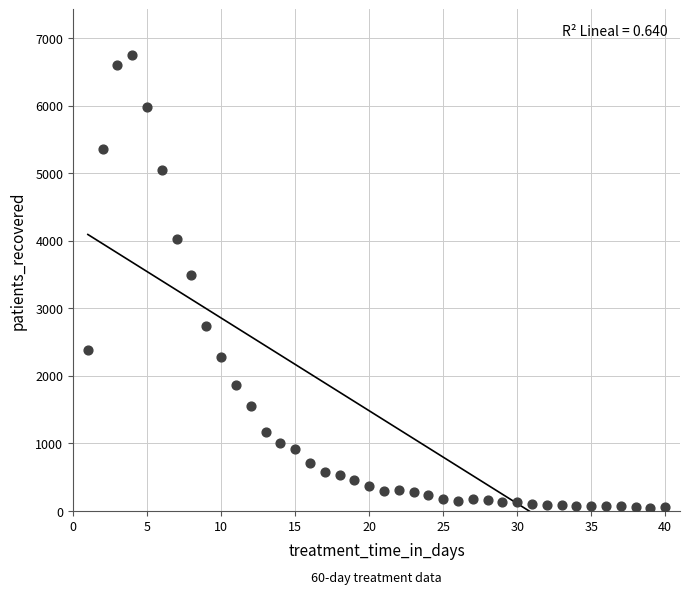

What is the range of Y values (max minus min)?

6713